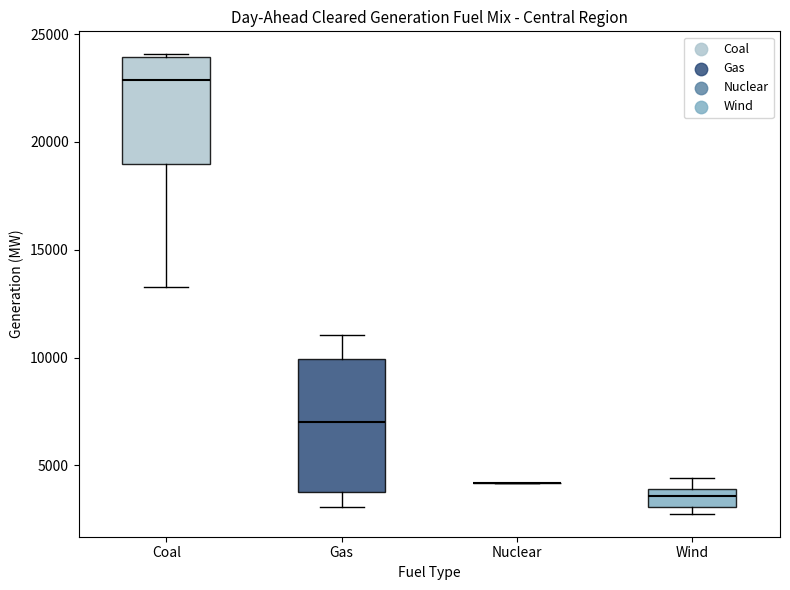

Reading left to right, read every box against the y-axis: the position of its median line, the range the box covers, and the ends of its whiskers. The values are not printed on the chart, so give them approximately, as read against the axis.

Coal: median 23000, box 19000 to 24000, whiskers 13500 to 24000
Gas: median 7000, box 3500 to 10000, whiskers 3000 to 11000
Nuclear: box collapsed to a line at 4000, whiskers 4000 to 4000
Wind: median 3500, box 3000 to 4000, whiskers 3000 (just below the box's lower edge) to 4500